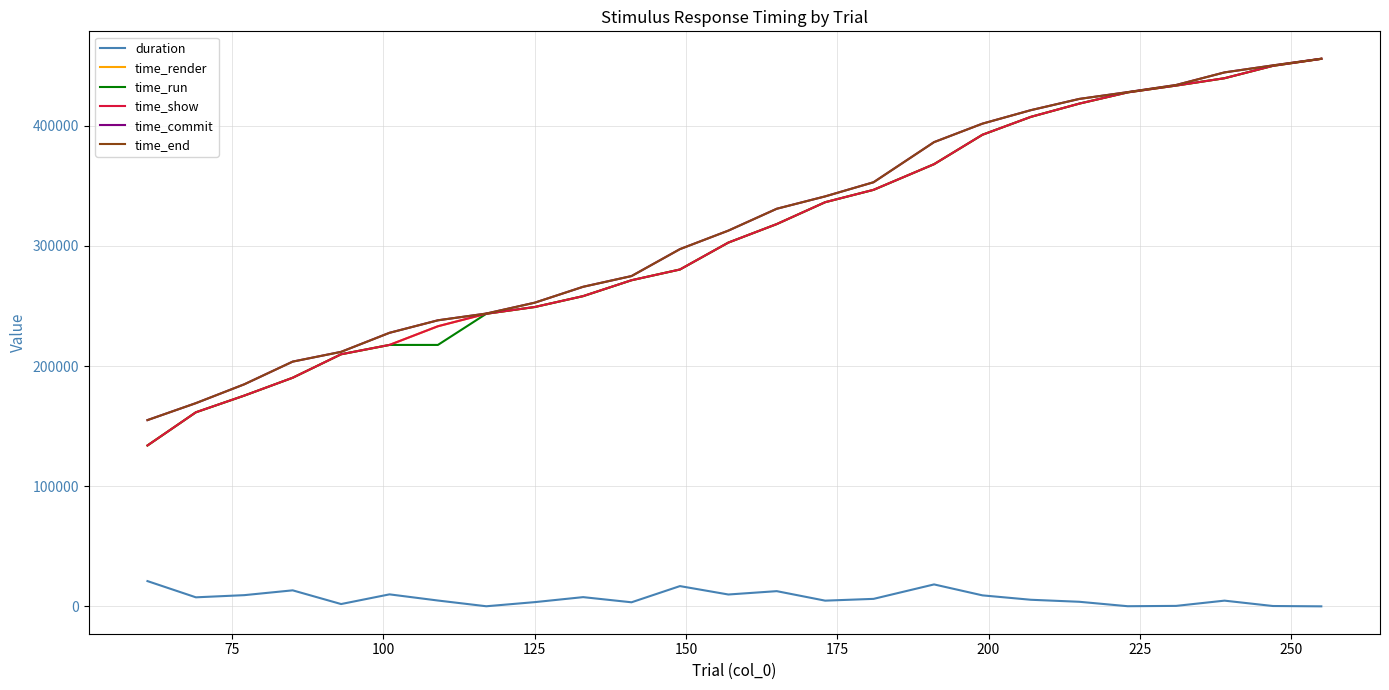

True or false: duration and time_run cross at least once.

False